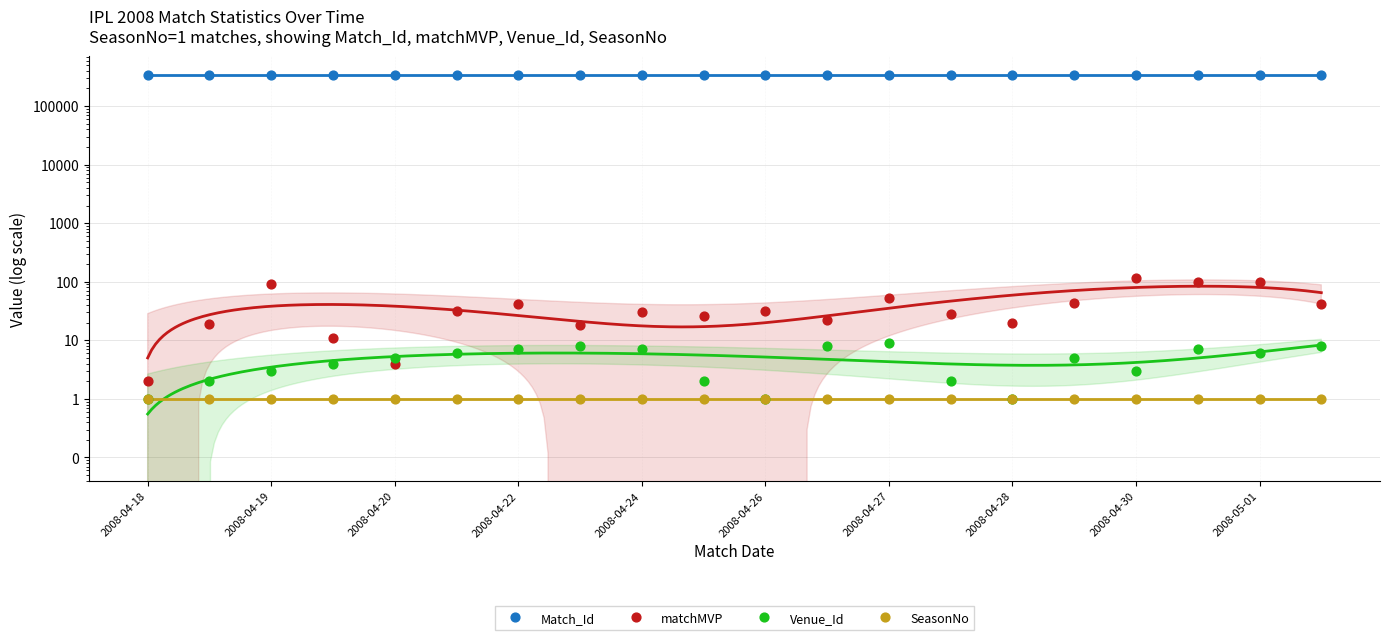

What is the total value across all series at 2008-04-27?

336062